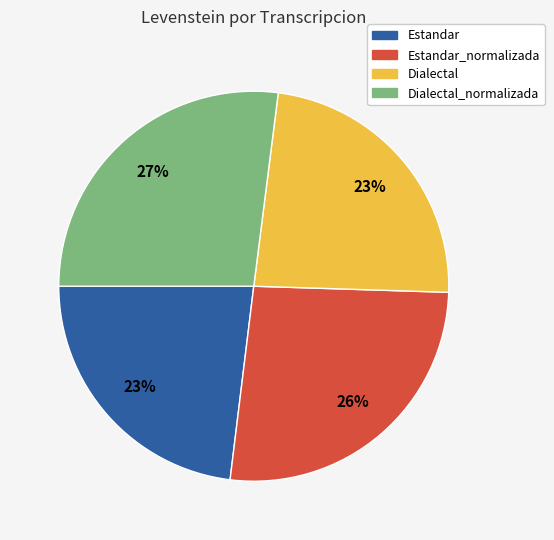

To the nearest percent, what is the difference between the largest and smallest slice percentages?

4%